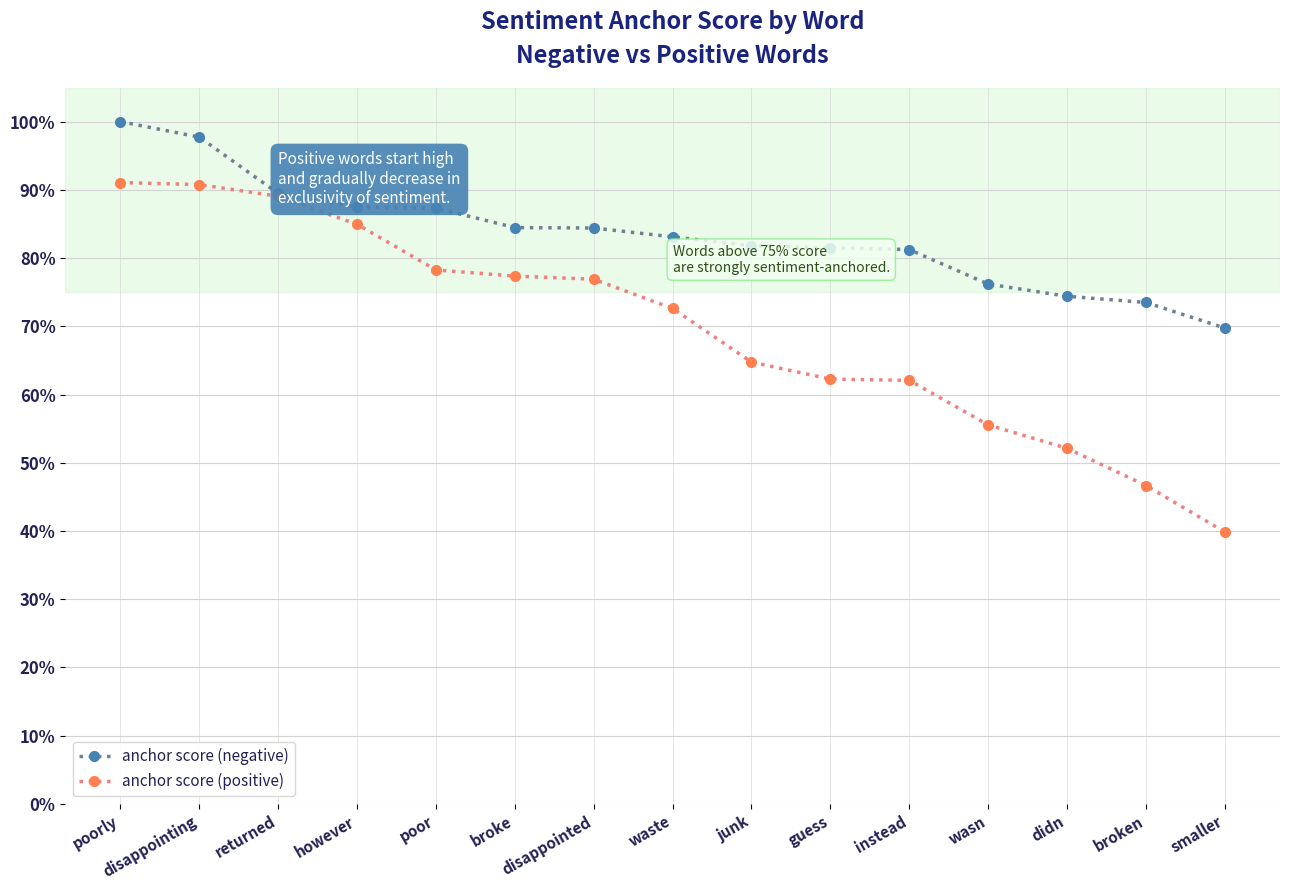

Does the chart have visible grid lines?

Yes